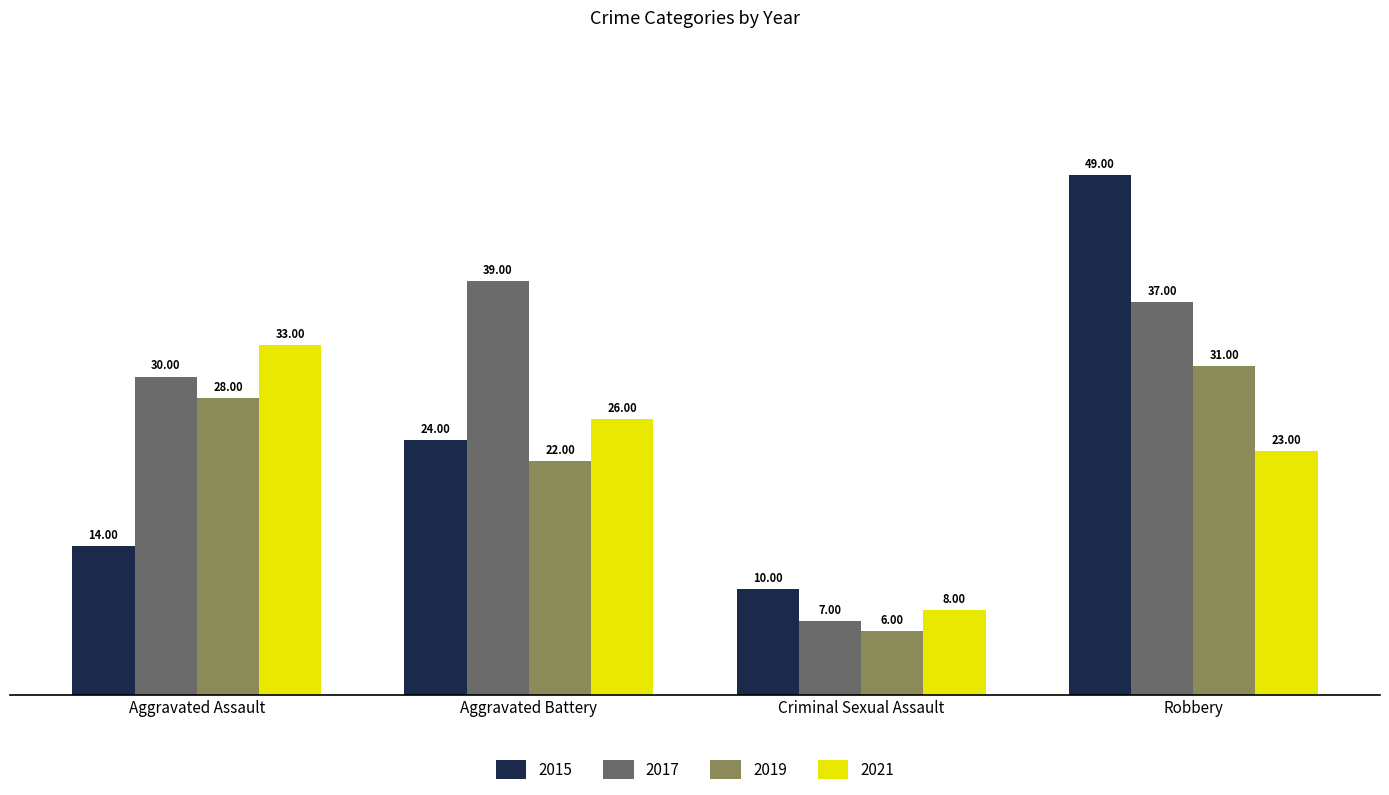

Reading left to right, extract all data points from this chart.

2015: Aggravated Assault=14	Aggravated Battery=24	Criminal Sexual Assault=10	Robbery=49
2017: Aggravated Assault=30	Aggravated Battery=39	Criminal Sexual Assault=7	Robbery=37
2019: Aggravated Assault=28	Aggravated Battery=22	Criminal Sexual Assault=6	Robbery=31
2021: Aggravated Assault=33	Aggravated Battery=26	Criminal Sexual Assault=8	Robbery=23